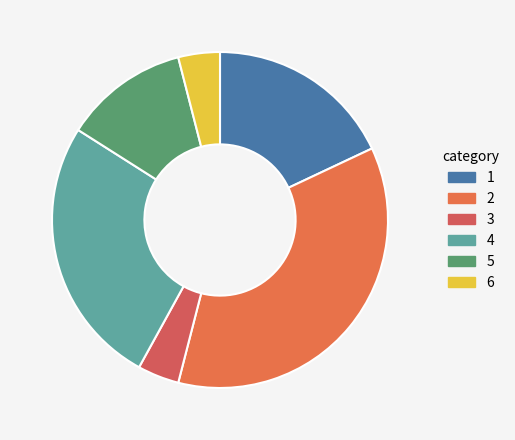

Count the number of slices in the pie.

6